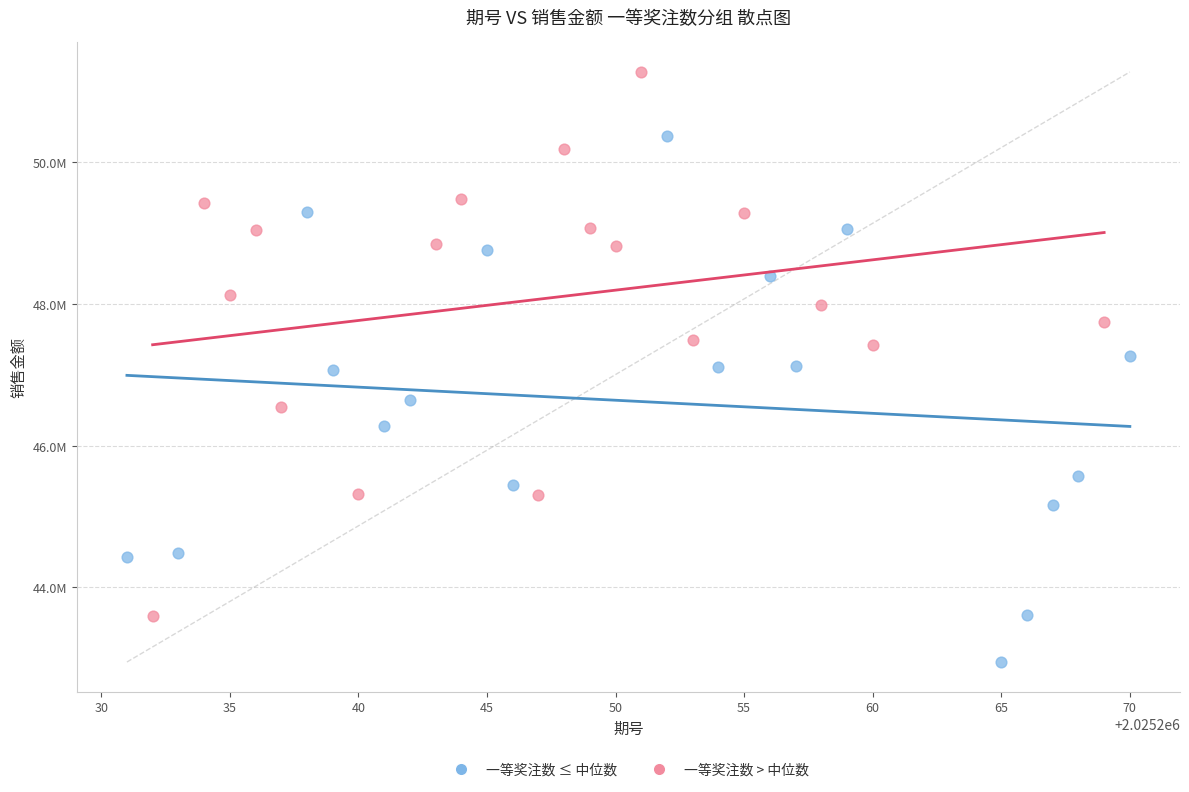

Which series has the widest spread of Y values?

一等奖注数 > 中位数